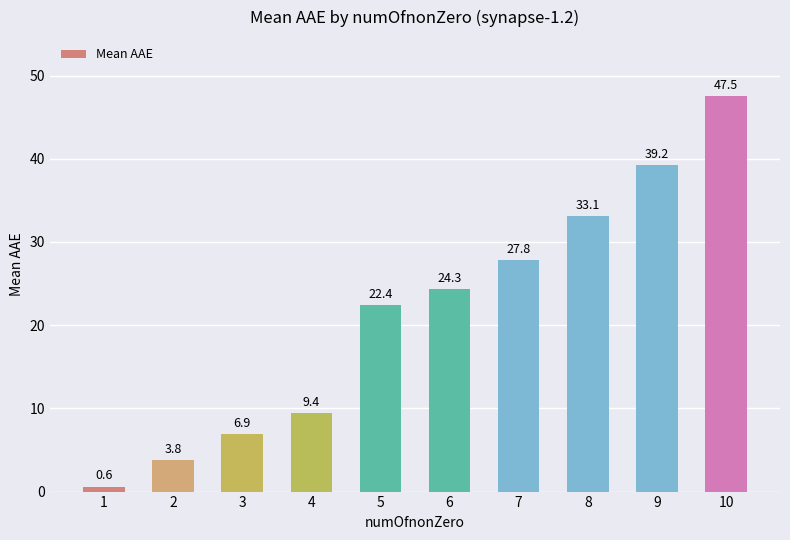

Reading right to left, extract all data points from this chart.

47.5	39.2	33.1	27.8	24.3	22.4	9.4	6.9	3.8	0.6